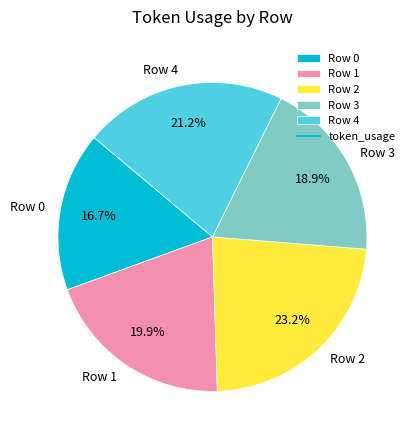

Does any single category account for the majority?

No